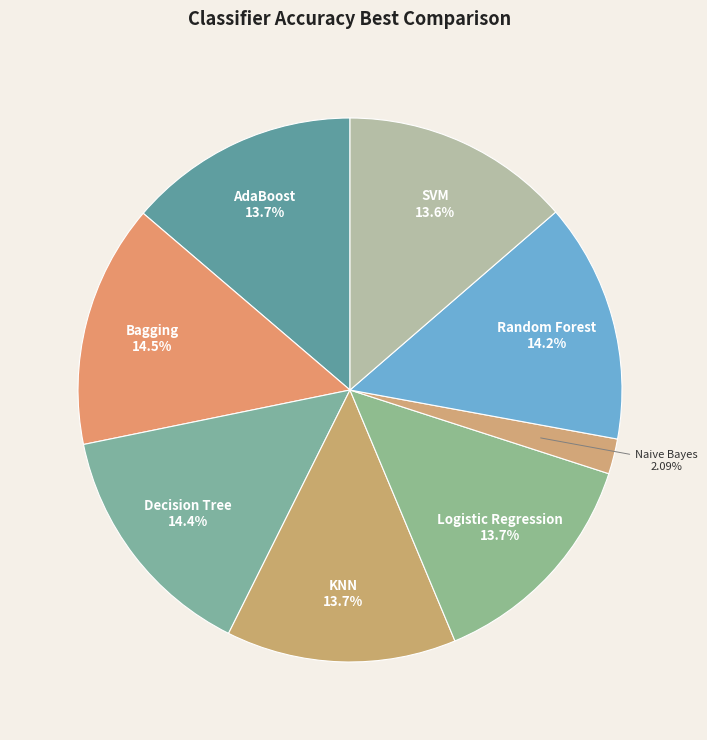

To the nearest percent, what percentage of the pie is AdaBoost?

14%